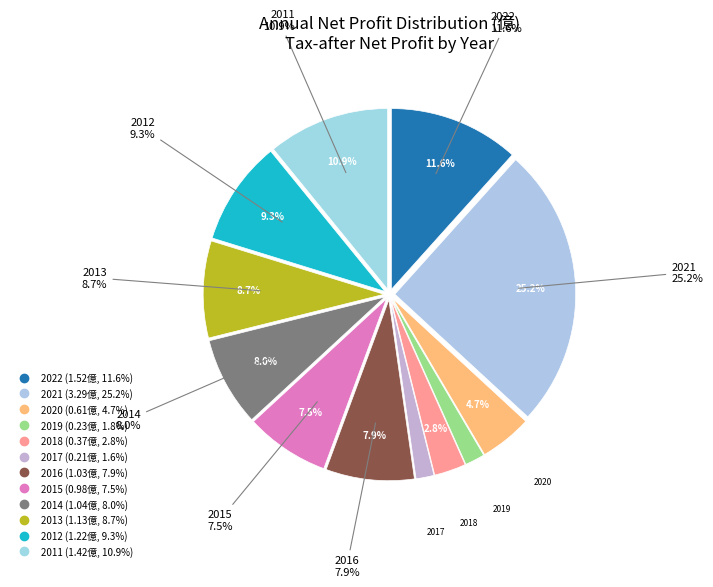

Combined, what portion of the pie is 2017 and 2018?

4.4%